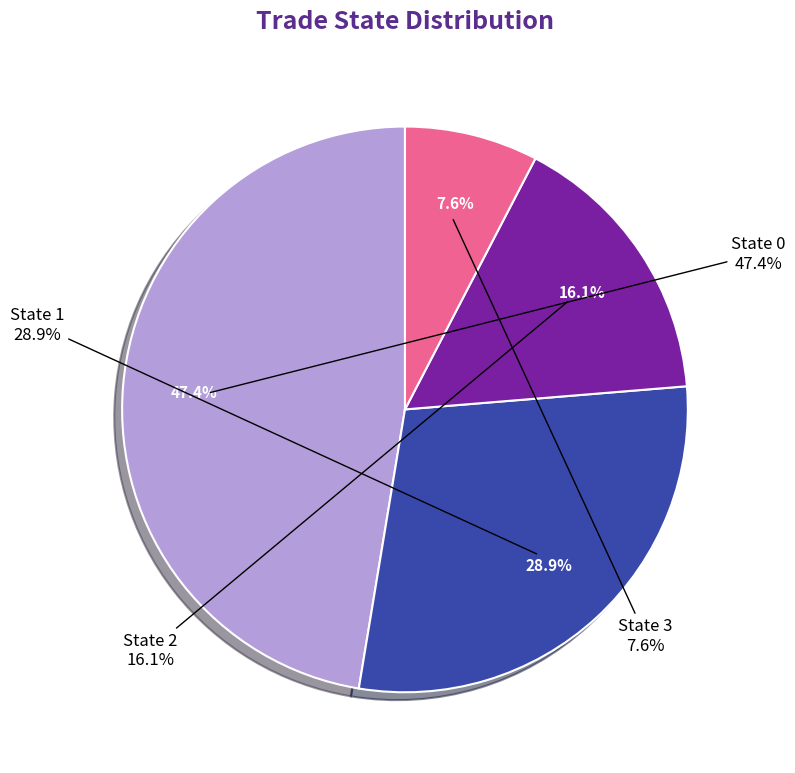

To the nearest percent, what percentage of the pie is 0?

47%